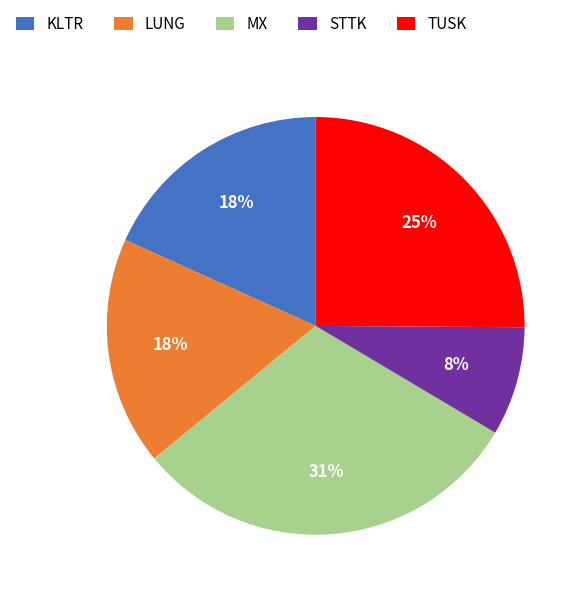

The MX slice represents 31% of the pie. True or false?

True